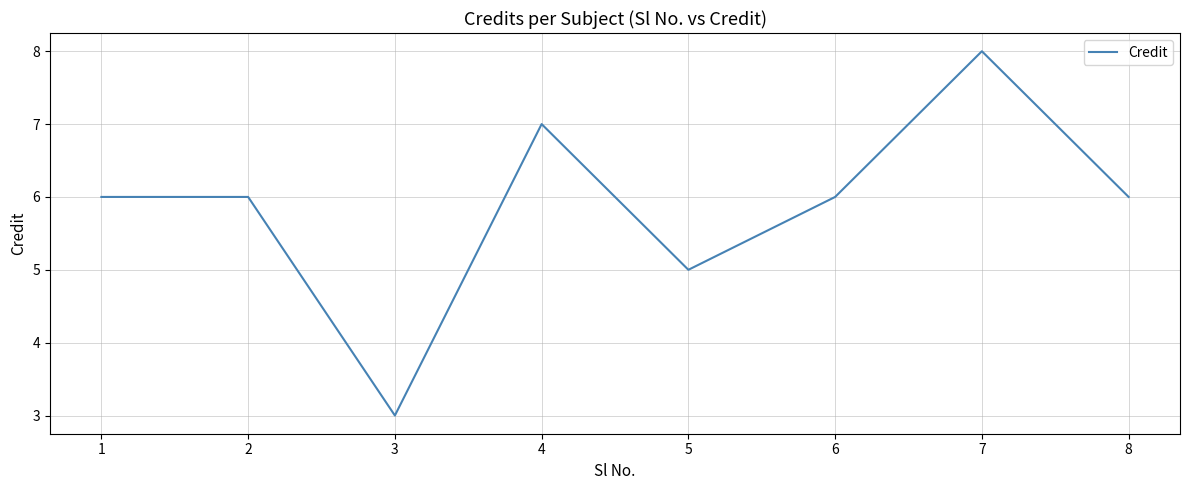

What is the ratio of the value at 5 to the value at 3?

1.7